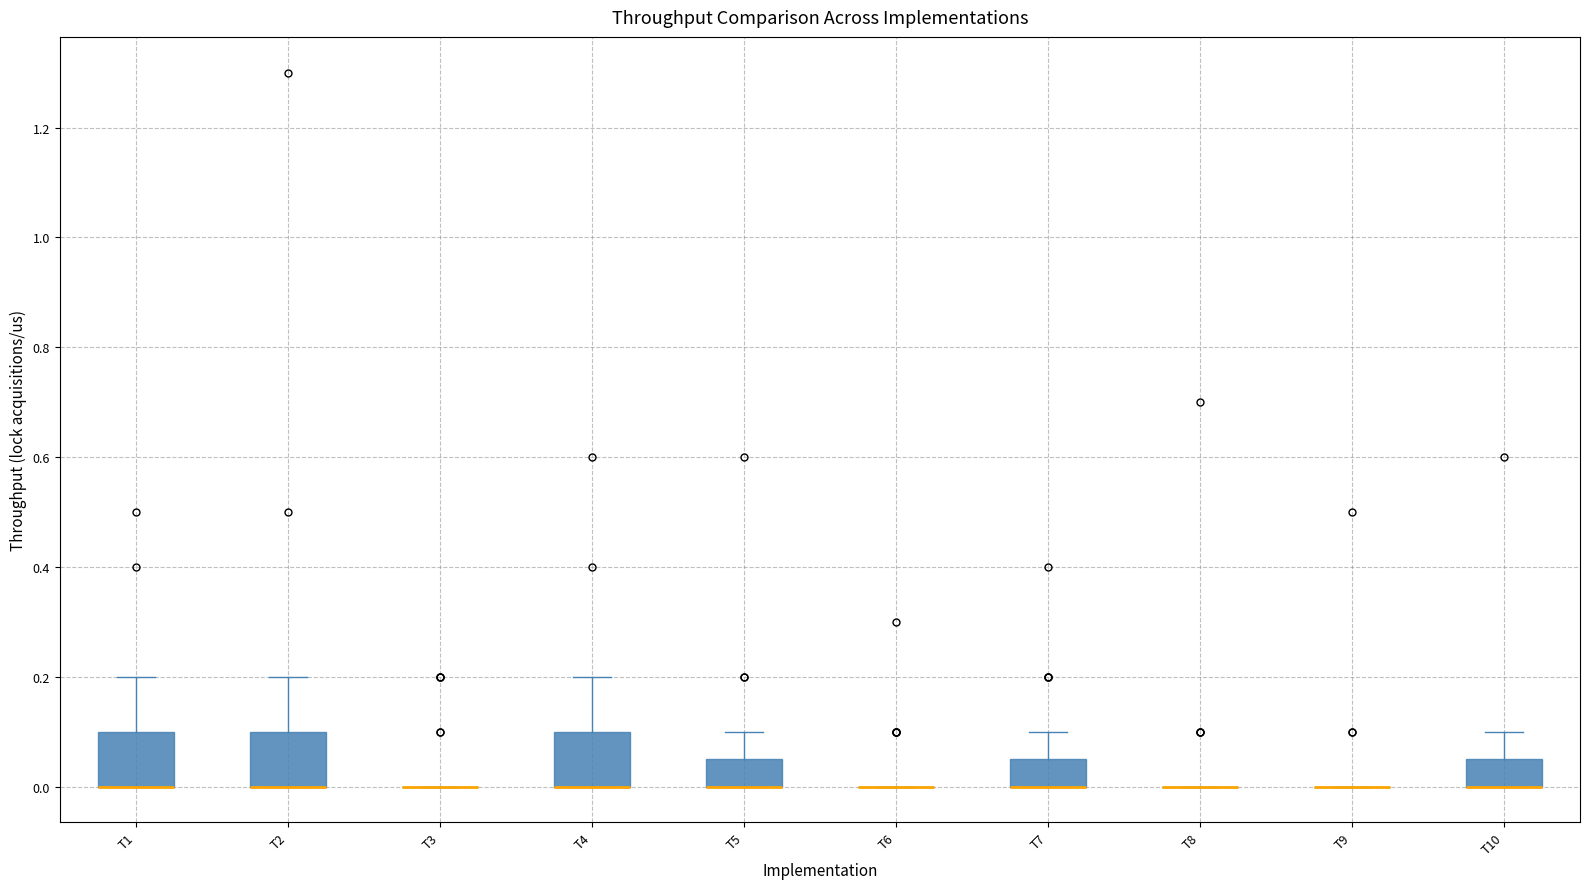

Reading left to right, read every box against the y-axis: the position of its median line, the range the box covers, and the ends of its whiskers. The values are not printed on the chart, so give them approximately, as read against the axis.

T1: median 0.00 (drawn on the box's lower edge), box 0.00 to 0.10, whiskers 0.00 to 0.20
T2: median 0.00 (drawn on the box's lower edge), box 0.00 to 0.10, whiskers 0.00 to 0.20
T3: box collapsed to a line at 0.00, whiskers 0.00 to 0.00
T4: median 0.00 (drawn on the box's lower edge), box 0.00 to 0.10, whiskers 0.00 to 0.20
T5: median 0.00 (drawn on the box's lower edge), box 0.00 to 0.06, whiskers 0.00 to 0.10
T6: box collapsed to a line at 0.00, whiskers 0.00 to 0.00
T7: median 0.00 (drawn on the box's lower edge), box 0.00 to 0.06, whiskers 0.00 to 0.10
T8: box collapsed to a line at 0.00, whiskers 0.00 to 0.00
T9: box collapsed to a line at 0.00, whiskers 0.00 to 0.00
T10: median 0.00 (drawn on the box's lower edge), box 0.00 to 0.06, whiskers 0.00 to 0.10